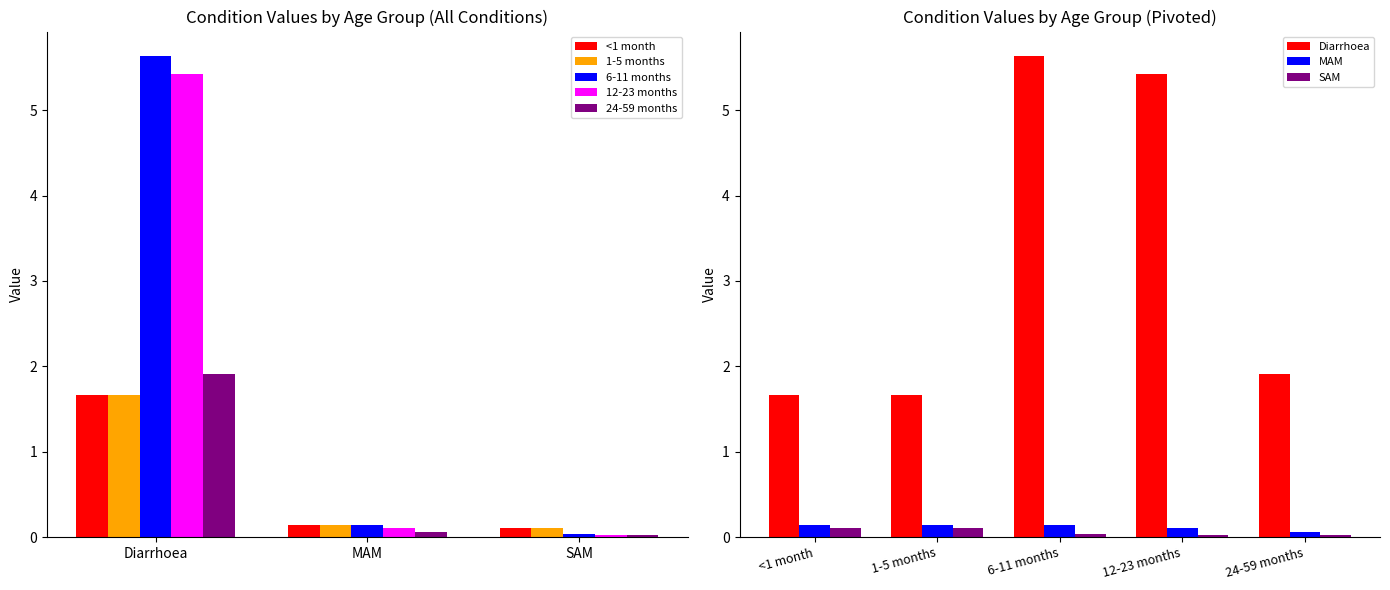

Which category has the highest value across all series?

Diarrhoea